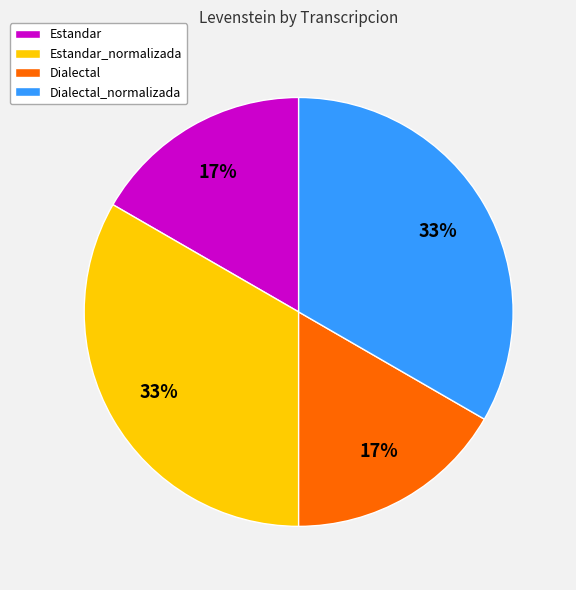

Does Estandar_normalizada account for over 50% of the chart?

No